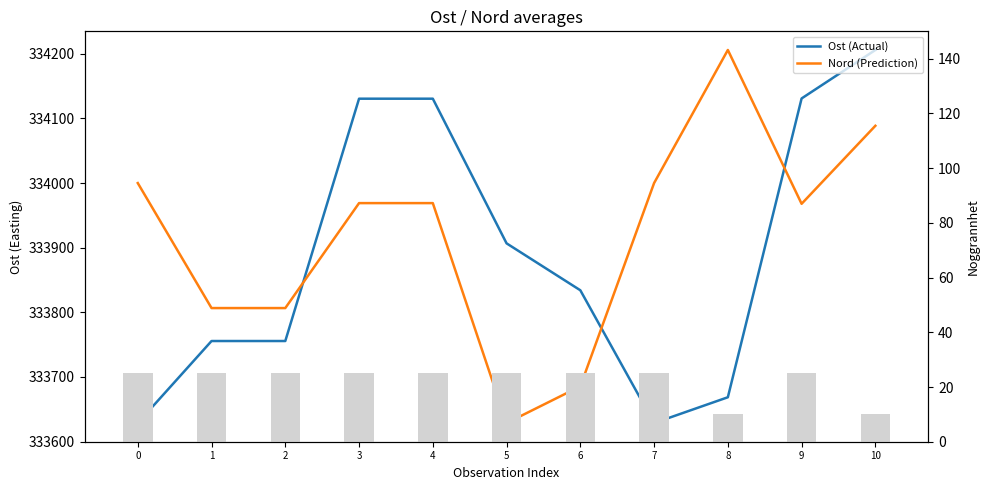

What is the maximum value shown in the chart?

334206.0